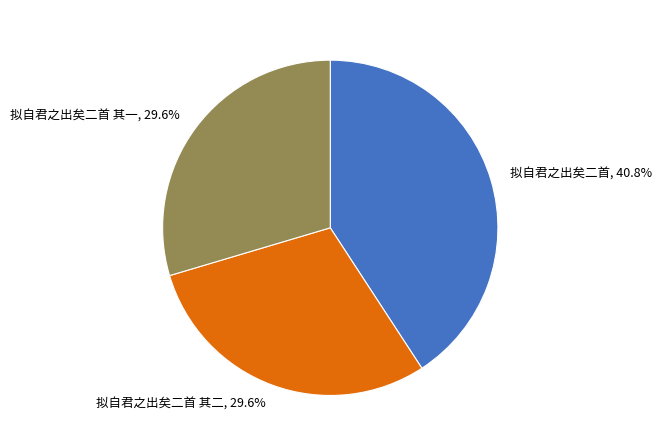

Rank the categories by value from lowest to highest.

拟自君之出矣二首 其一, 拟自君之出矣二首 其二, 拟自君之出矣二首